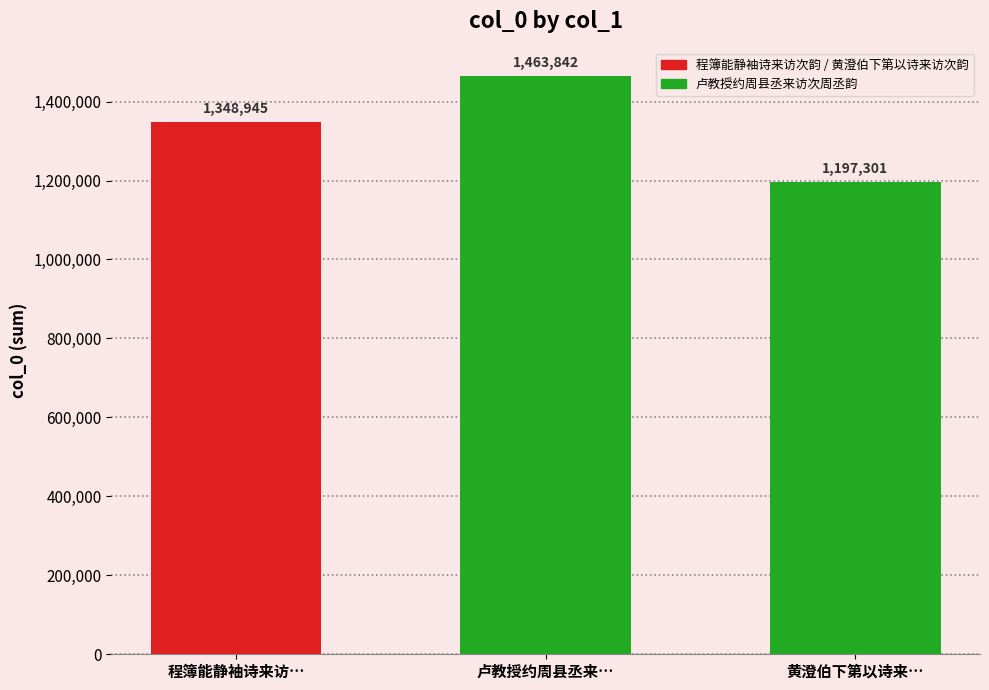

What is the difference between the values at 卢教授约周县丞来… and 黄澄伯下第以诗来…?

266541